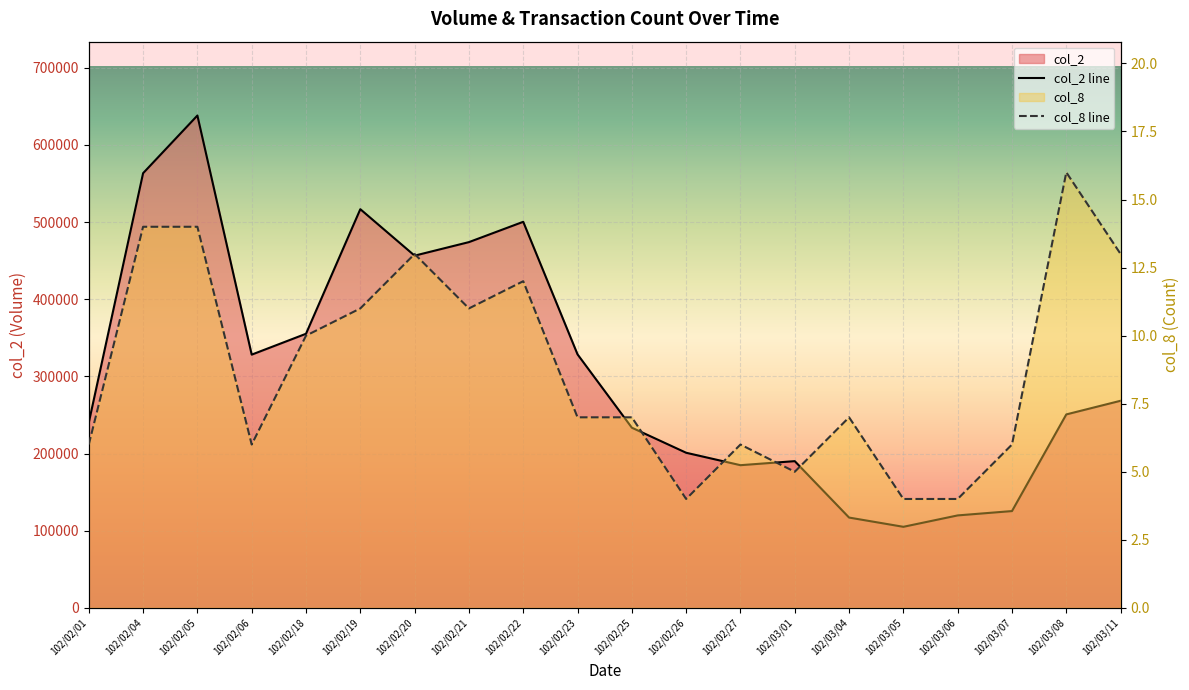

True or false: col_2 has a value of 180502 at 102/03/04.

False